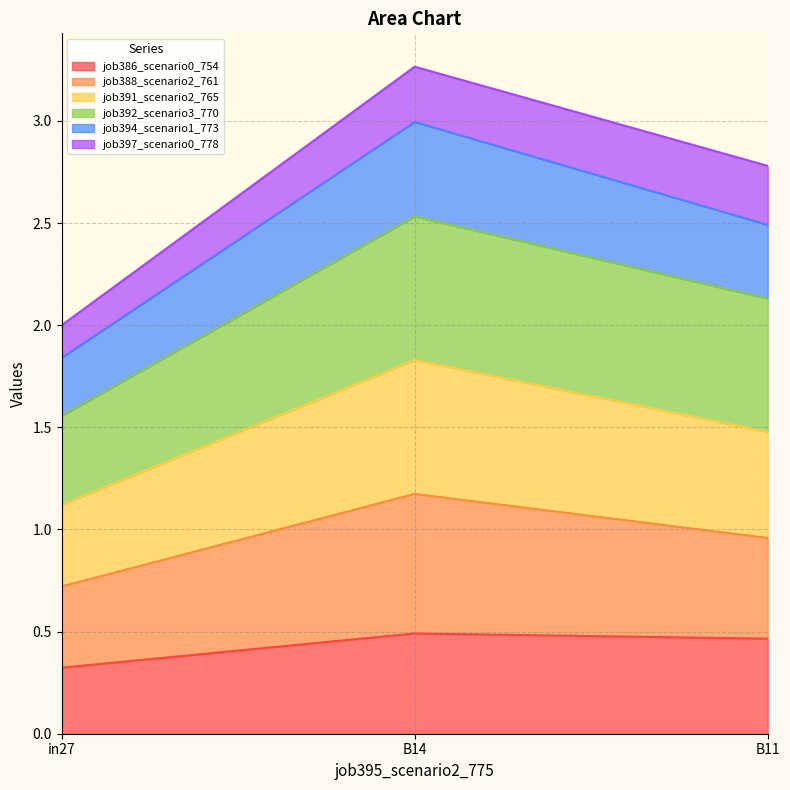

Which category has the highest value in the job386_scenario0_754 series?

B14